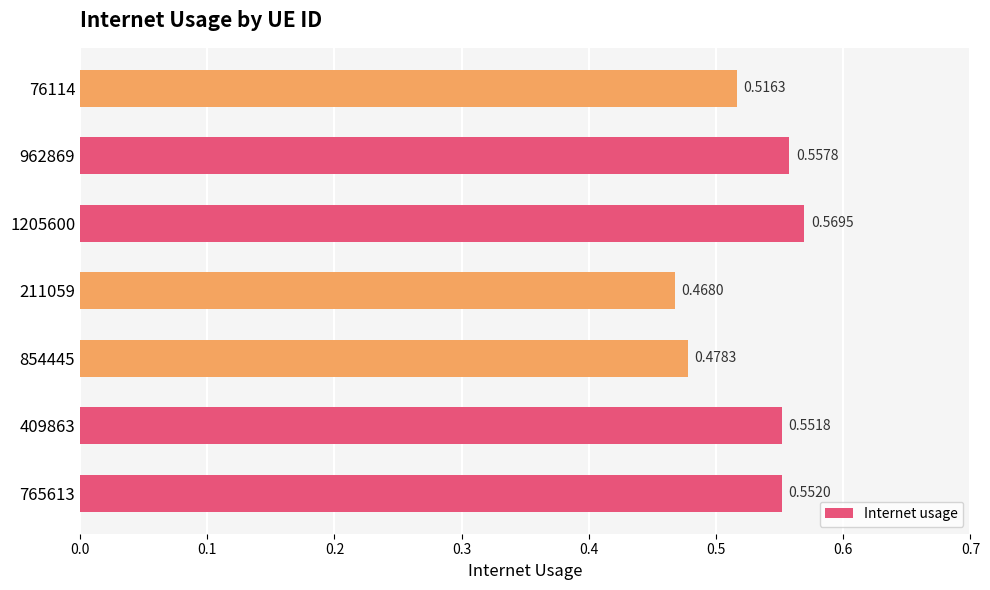

Between 962869 and 409863, which is larger?

962869